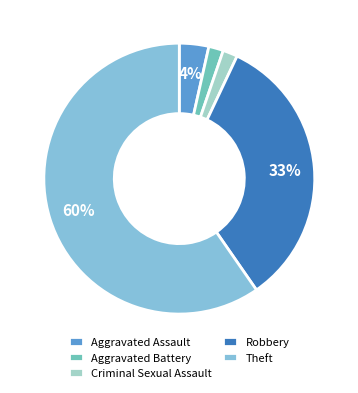

How many segments does this pie chart have?

5